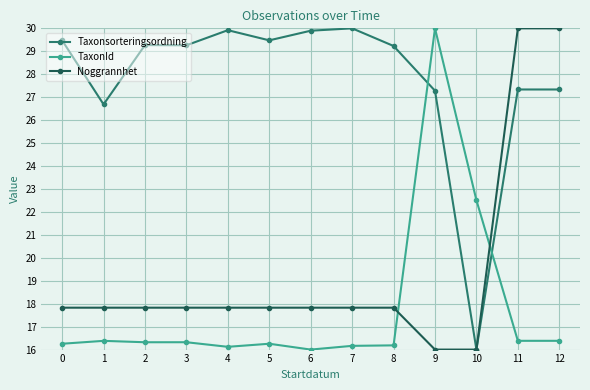

True or false: TaxonId and Noggrannhet intersect in this chart.

True